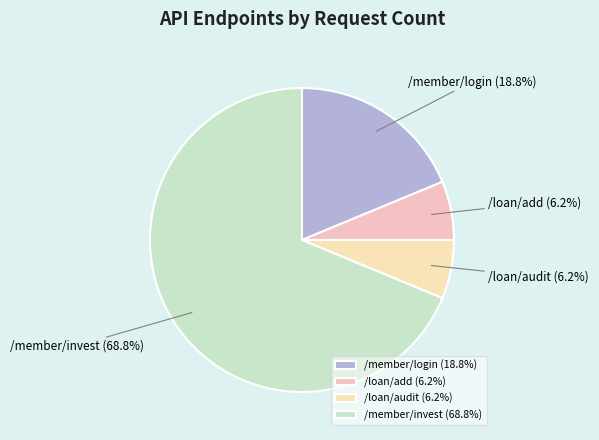

Combined, do /member/login and /loan/audit account for over 50%?

No